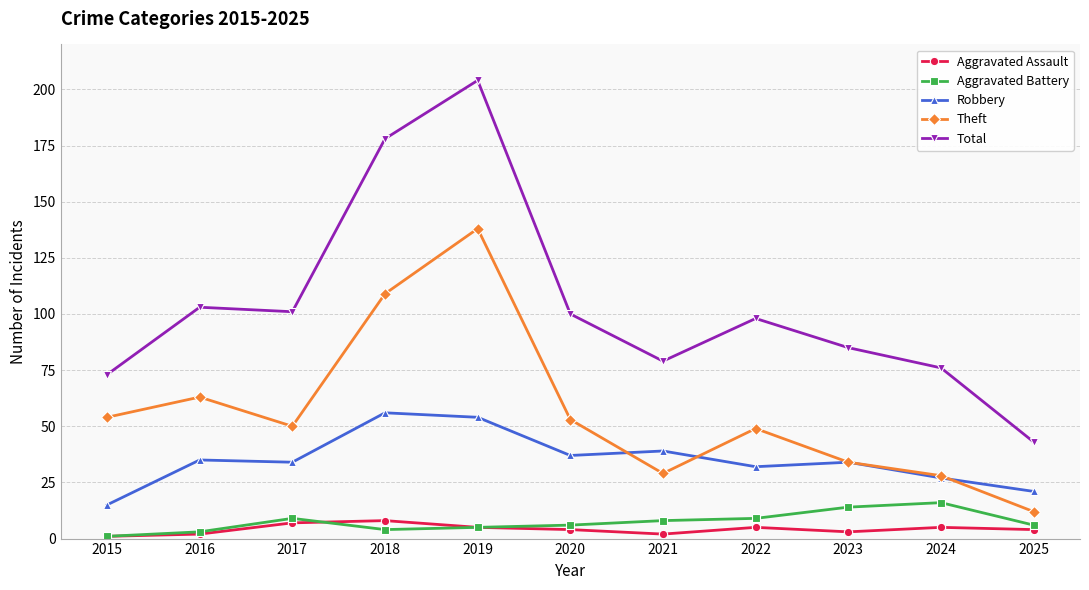

True or false: Robbery has more than 1 interior local peaks.

True